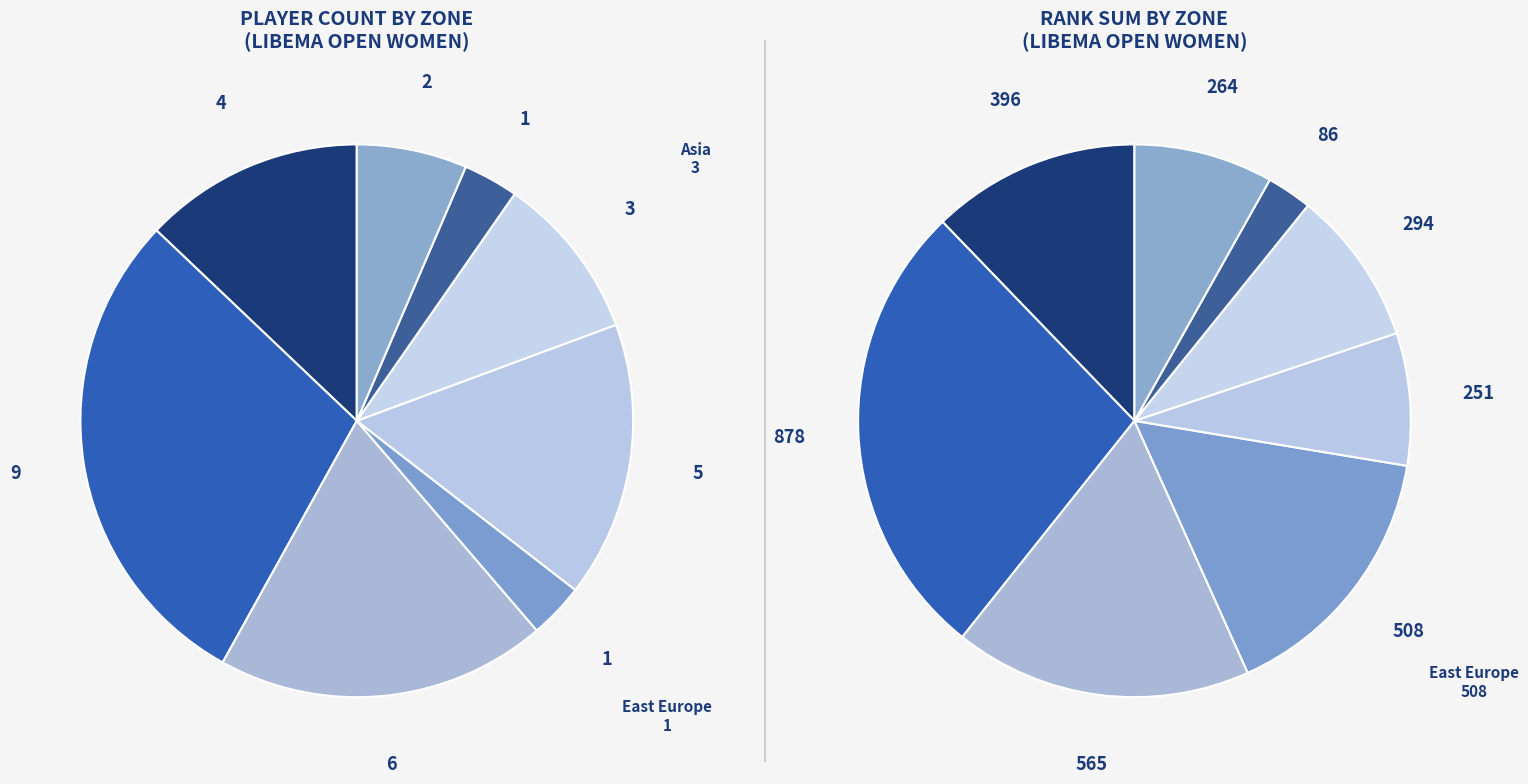

The North America slice represents 41% of the pie. True or false?

False